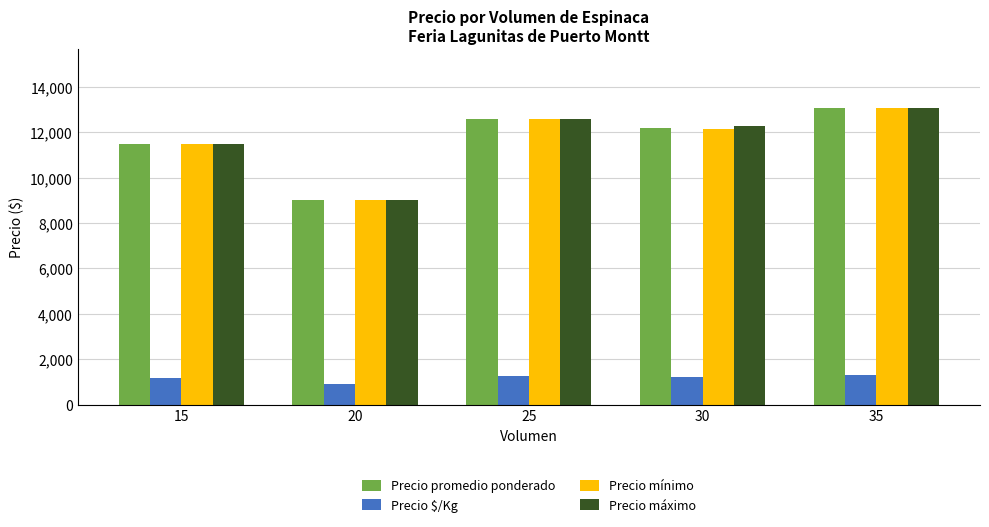

What is the difference between the maximum and minimum values in the Precio mínimo series?

4055.6